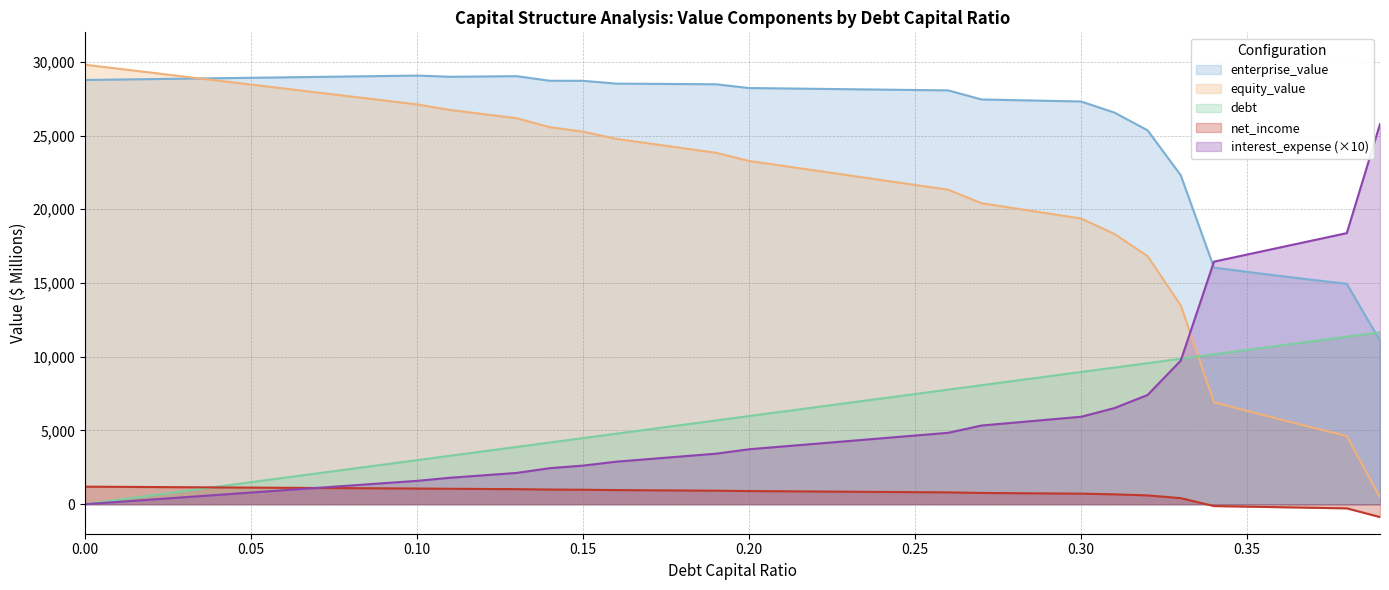

True or false: debt_capital has a value of 7772.4 at 0.26.

True